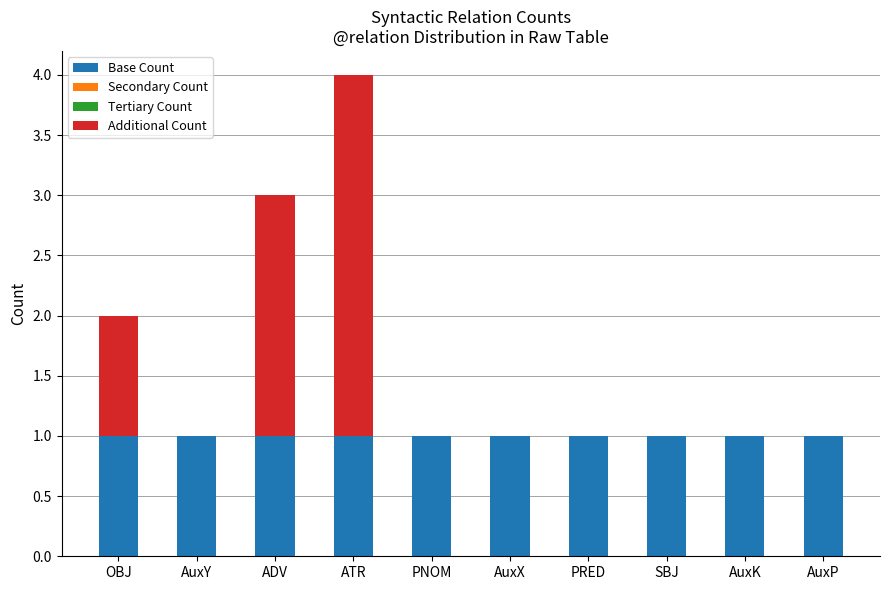

Is it true that Base Count equals 2 at AuxK?

False